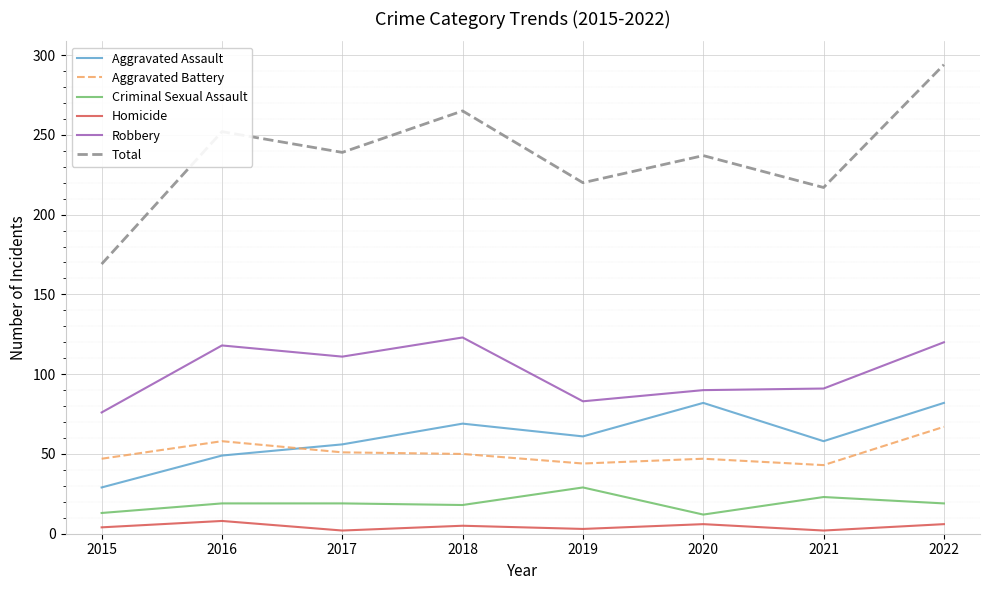

What is the minimum value for Aggravated Battery?

43